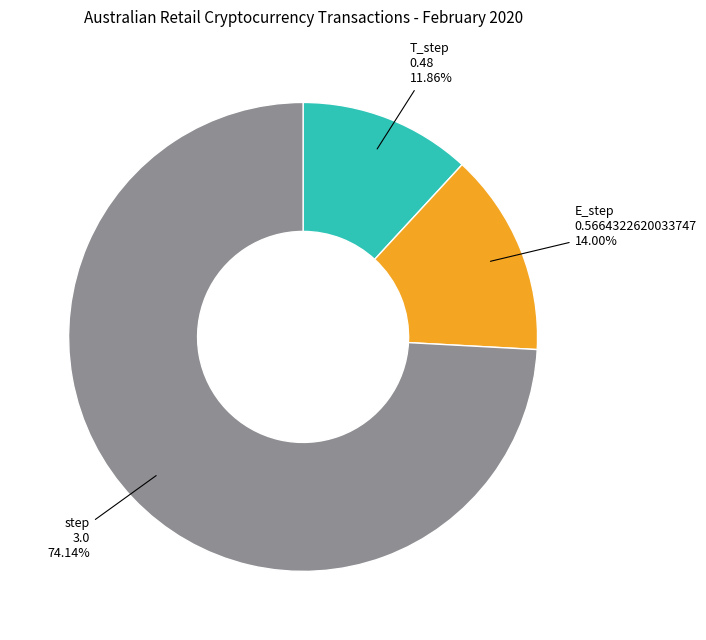

How many segments does this pie chart have?

3